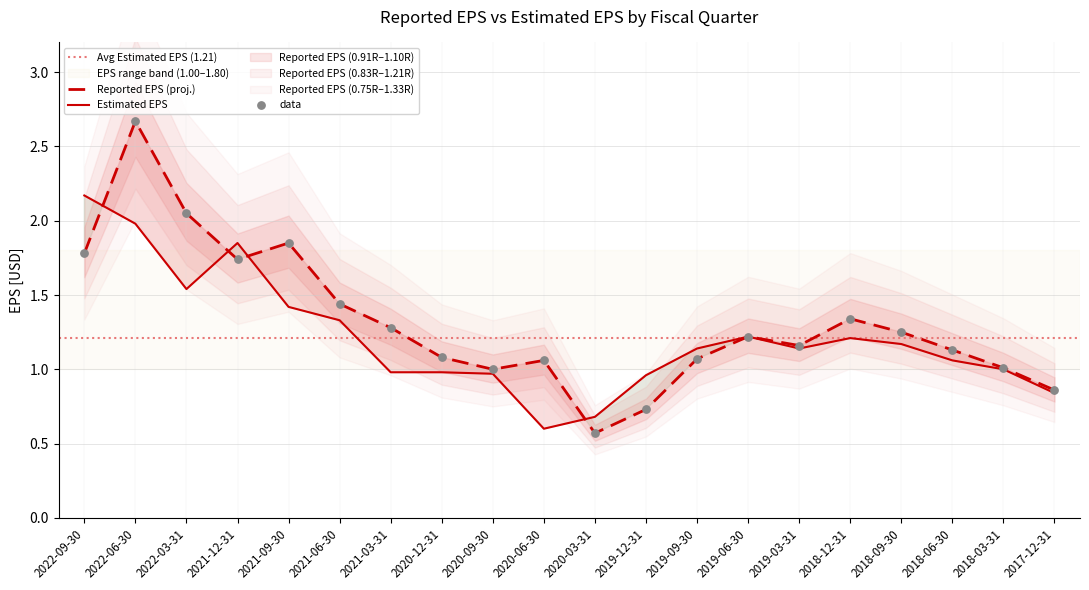

What is the total value across all series at 2021-03-31?

2.3